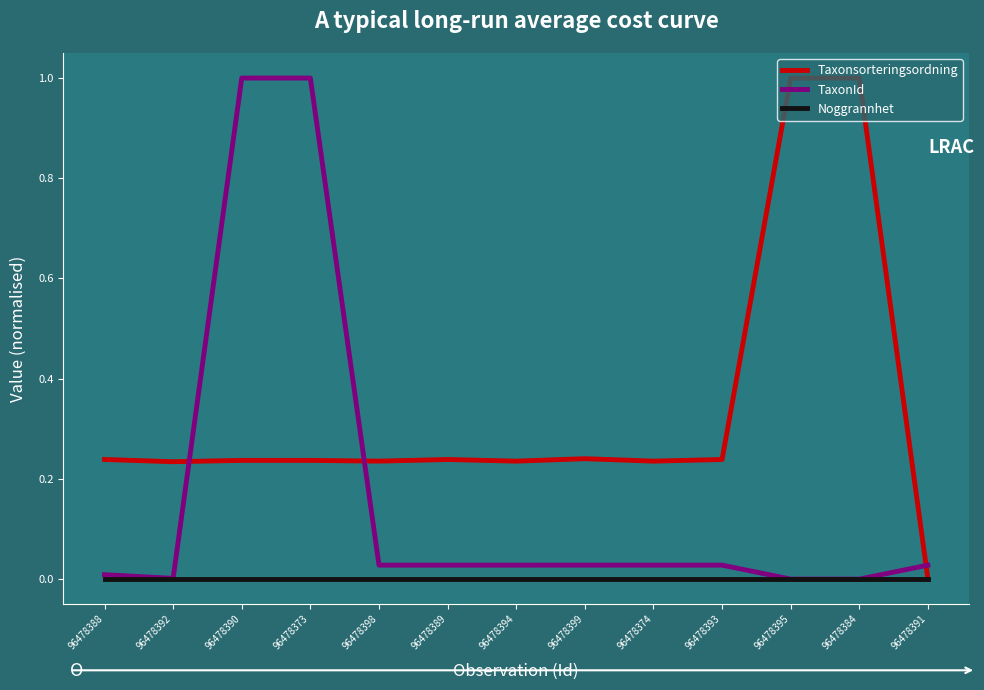

Is it true that Noggrannhet equals 0.0 at 96478393?

True